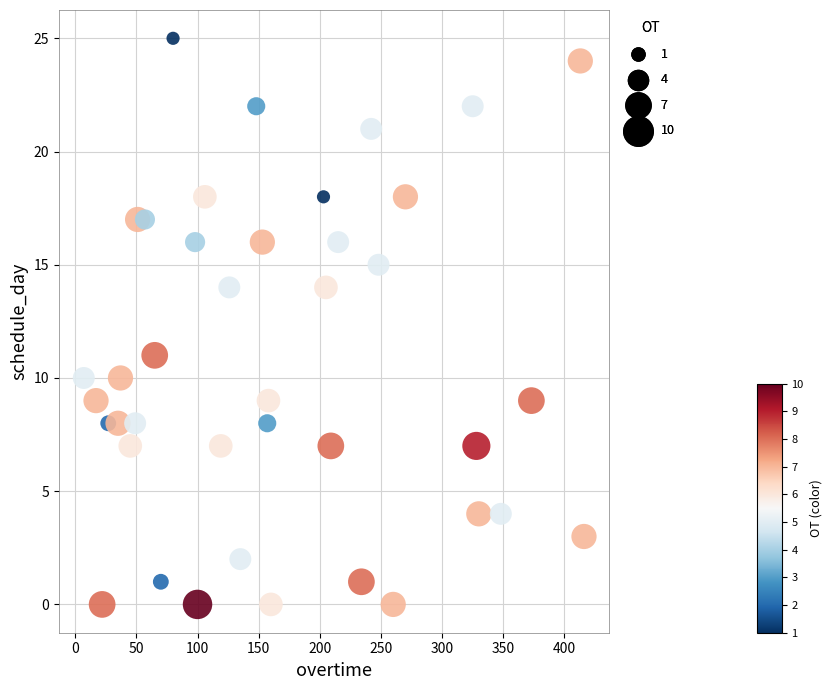

What is the range of X values (max minus min)?

409